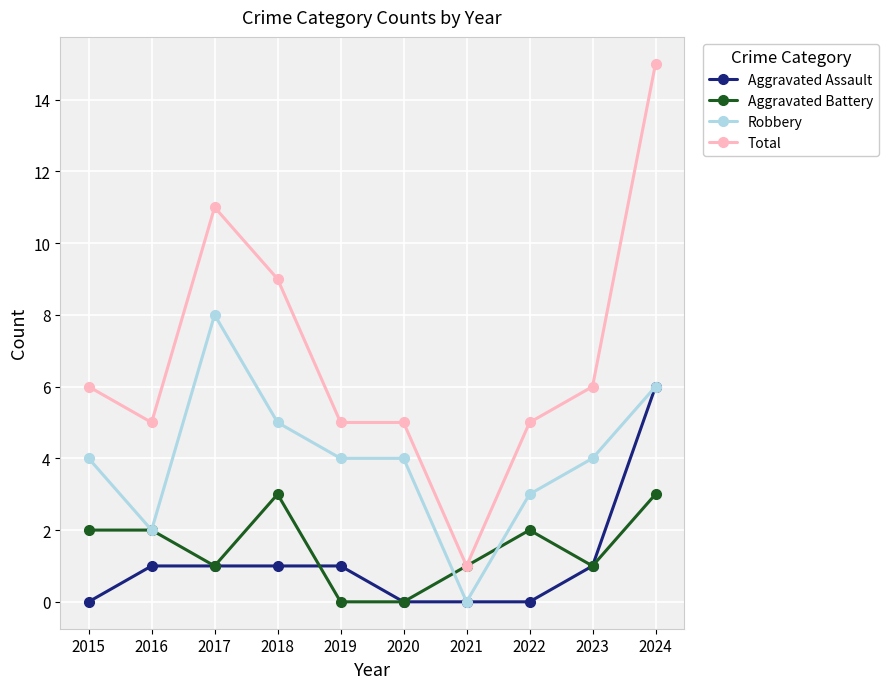

True or false: Aggravated Assault has a value of 8 at 2024.

False